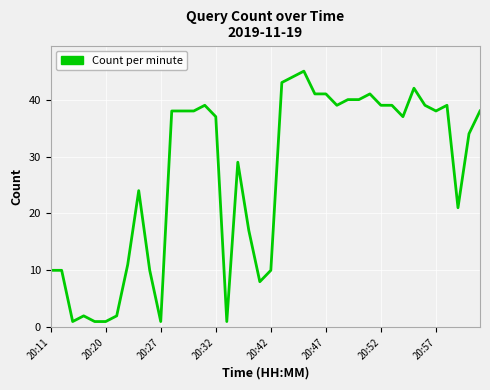

What is the greatest value displayed?

45